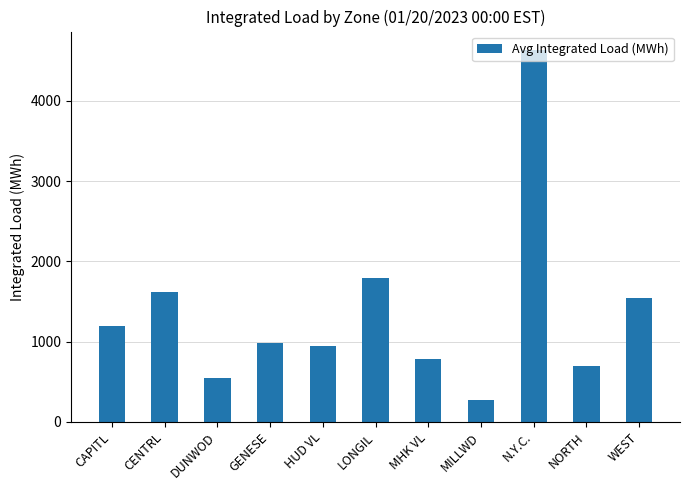

Reading right to left, transcribe all the data shown in this chart.

WEST=1538.3	NORTH=693.8	N.Y.C.=4631.0	MILLWD=269.8	MHK VL=786.0	LONGIL=1790.4	HUD VL=942.7	GENESE=975.4	DUNWOD=547.2	CENTRL=1611.7	CAPITL=1193.4